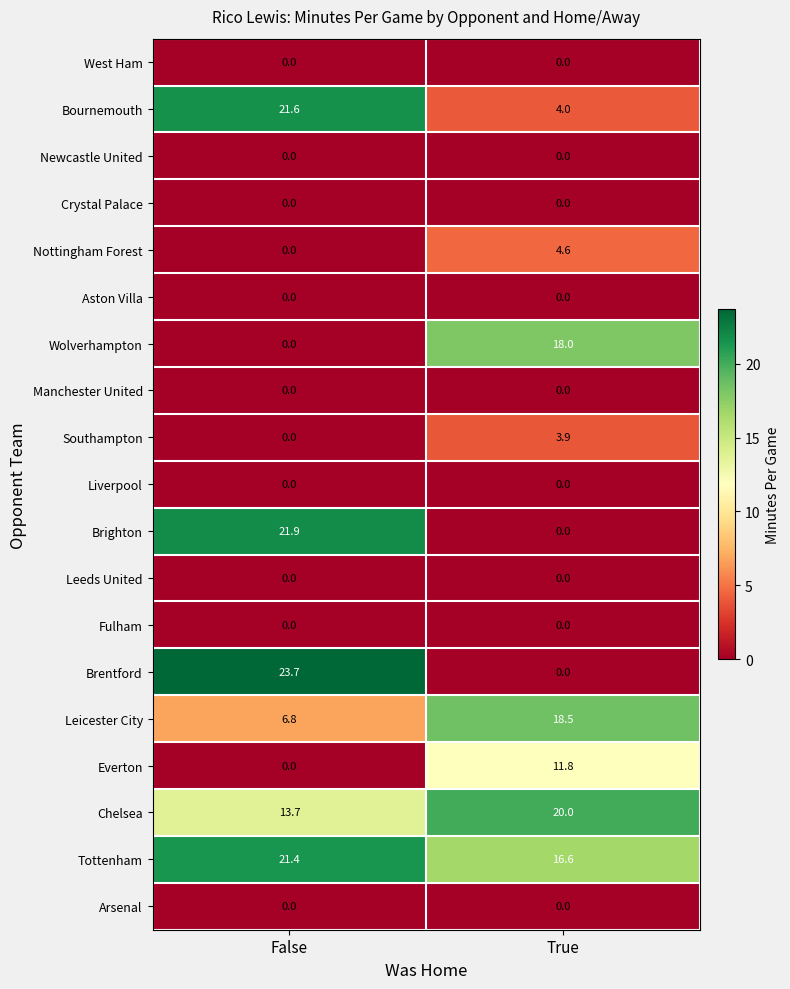

What is the sum of the Everton values at True and False?

11.8